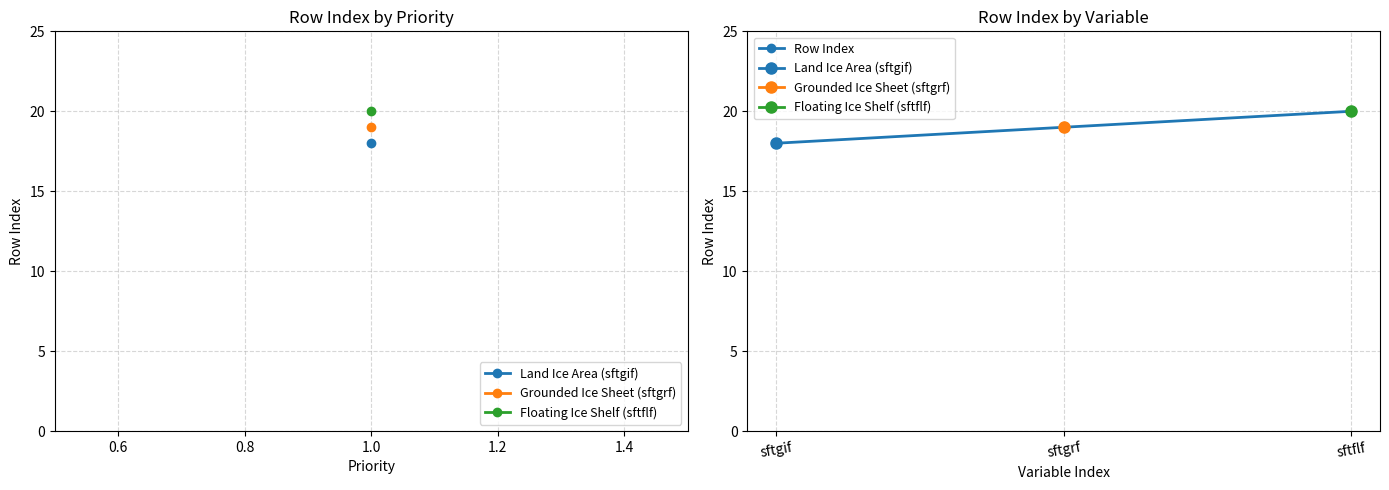

What is the greatest value displayed?

20